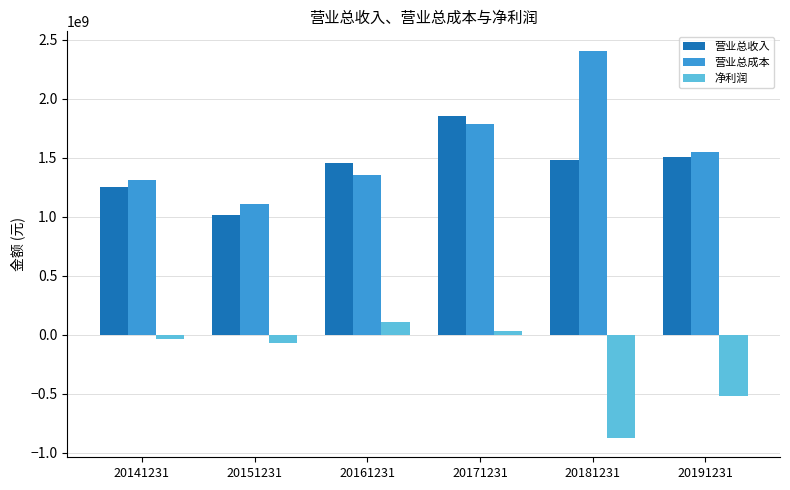

What is the value of the 营业总收入 bar at the 4th from the left?

1850640889.8